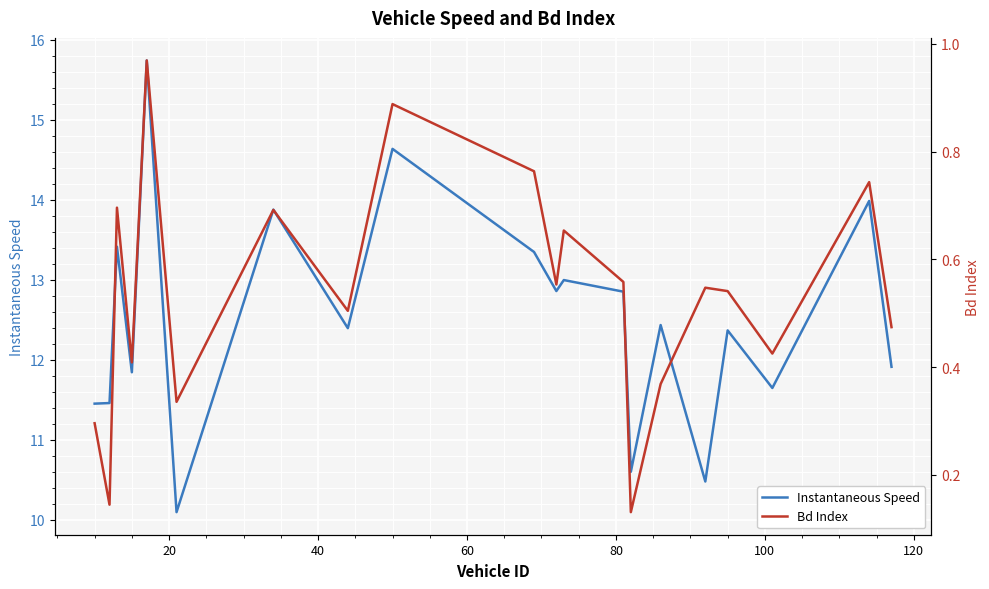

What is the average value of the Bd series?

0.5